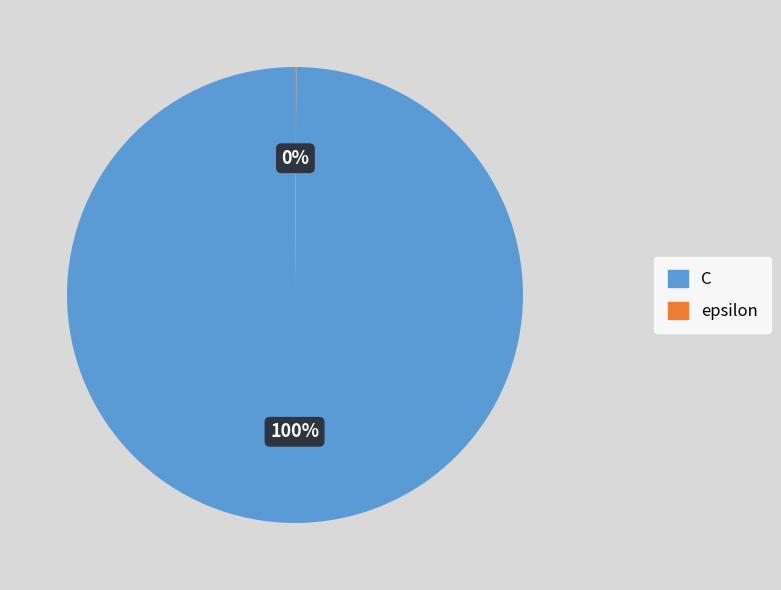

Is it true that C is 100% of the pie?

True